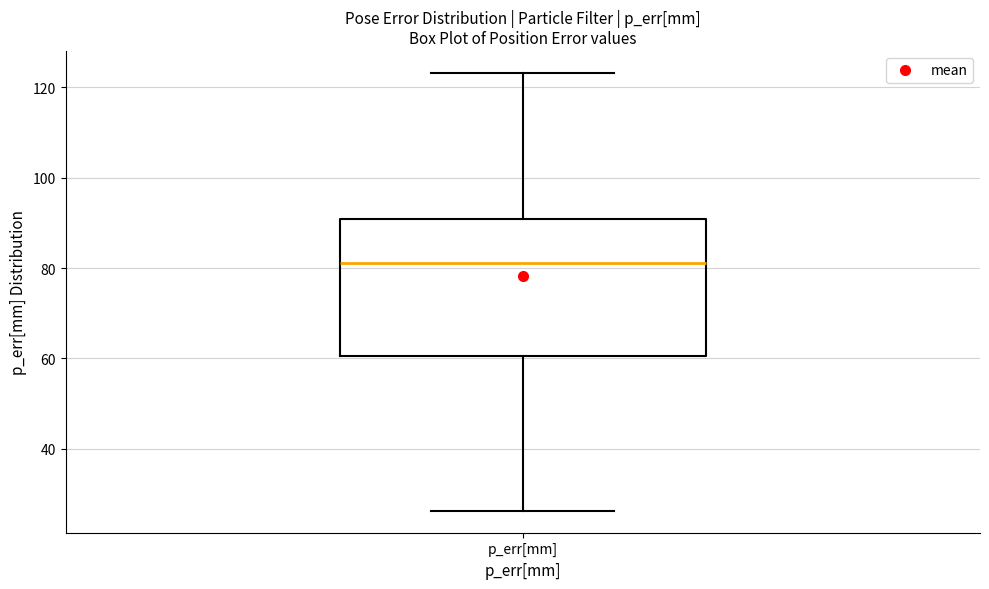

Transcribe this box plot: give where the median line is, the range the box spans, and where the two whiskers end, as read against the y-axis. The values are not printed on the chart, so give them approximately, as read against the axis.

median 82, box 60 to 90, whiskers 26 to 124